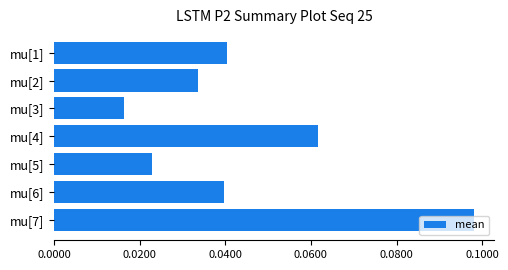

Between mu[1] and mu[5], which is larger?

mu[1]